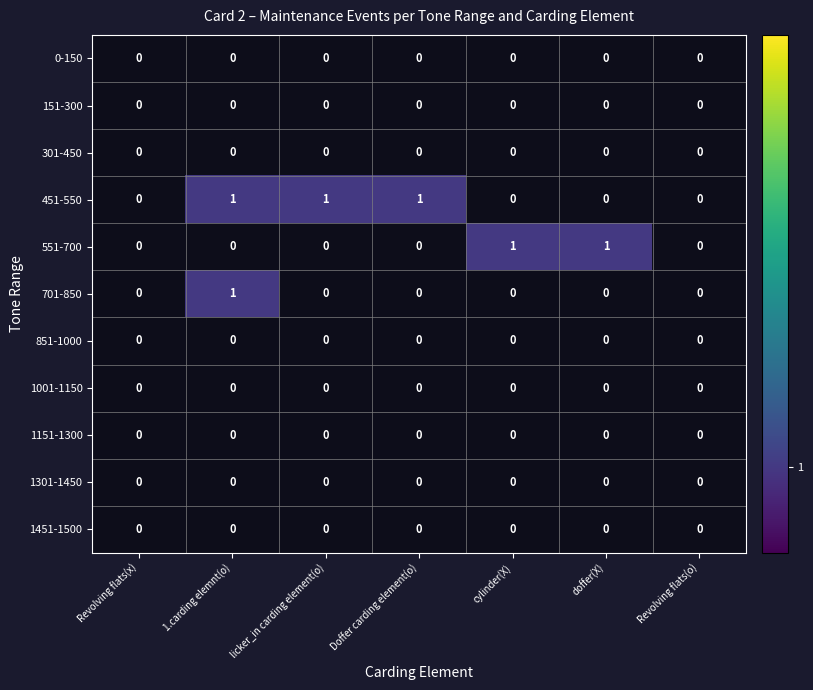

Which has a higher value, 1.carding elemnt(o) or doffer(X)?

doffer(X)